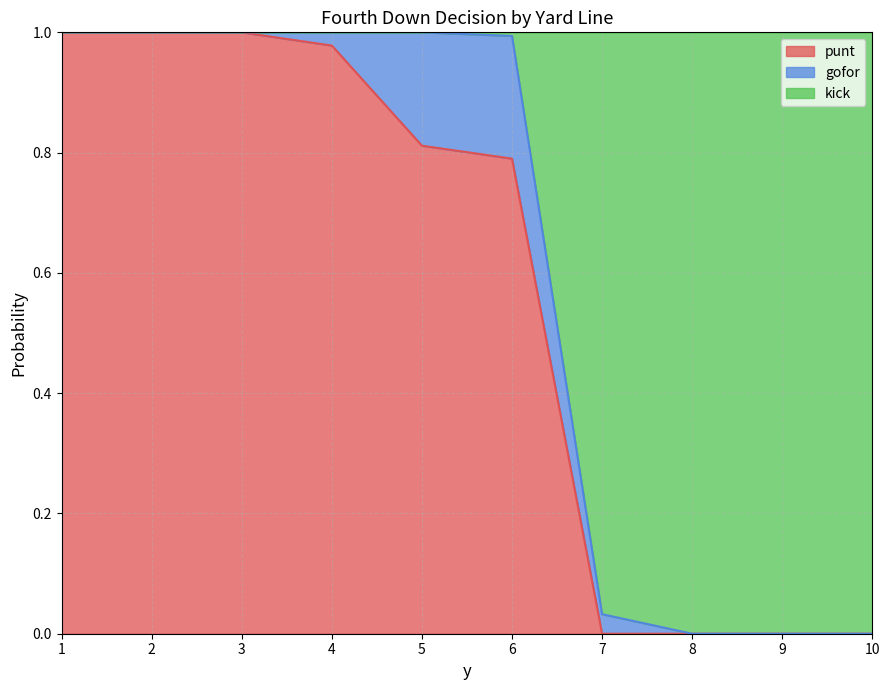

At which label does kick reach its minimum?

1